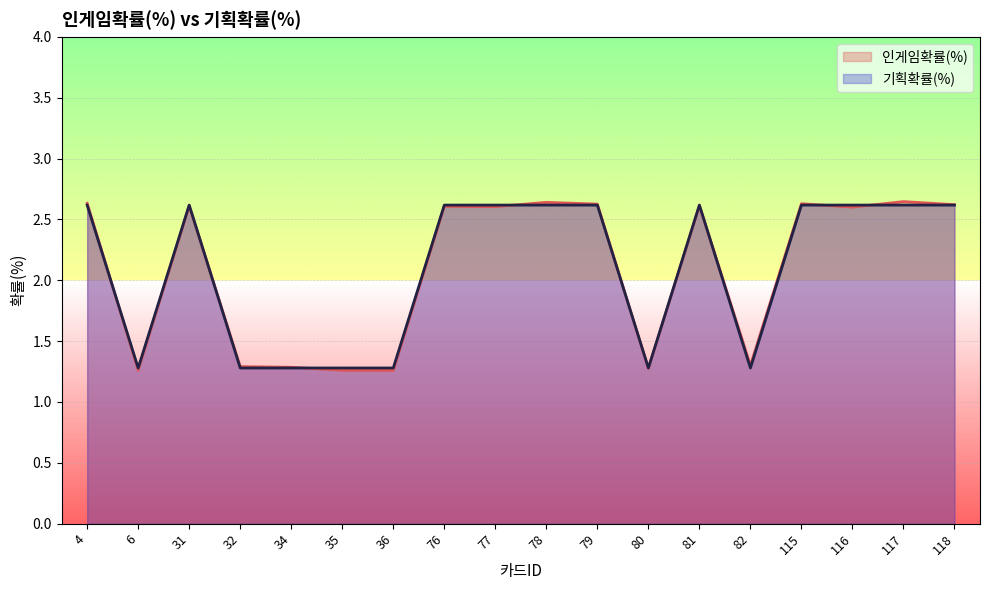

Which series has the largest range (max minus min)?

인게임확률(%)